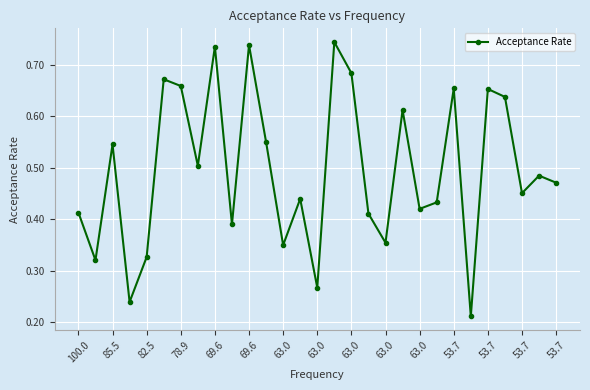

What is the sum of all values?

14.4